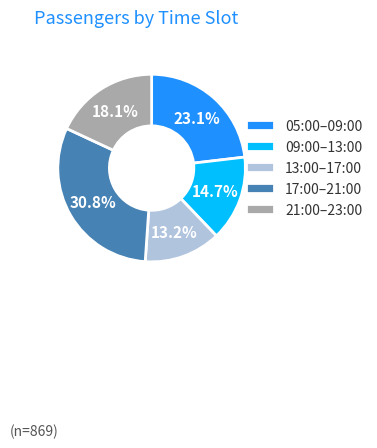

Between 09:00–13:00 and 21:00–23:00, which is larger?

21:00–23:00